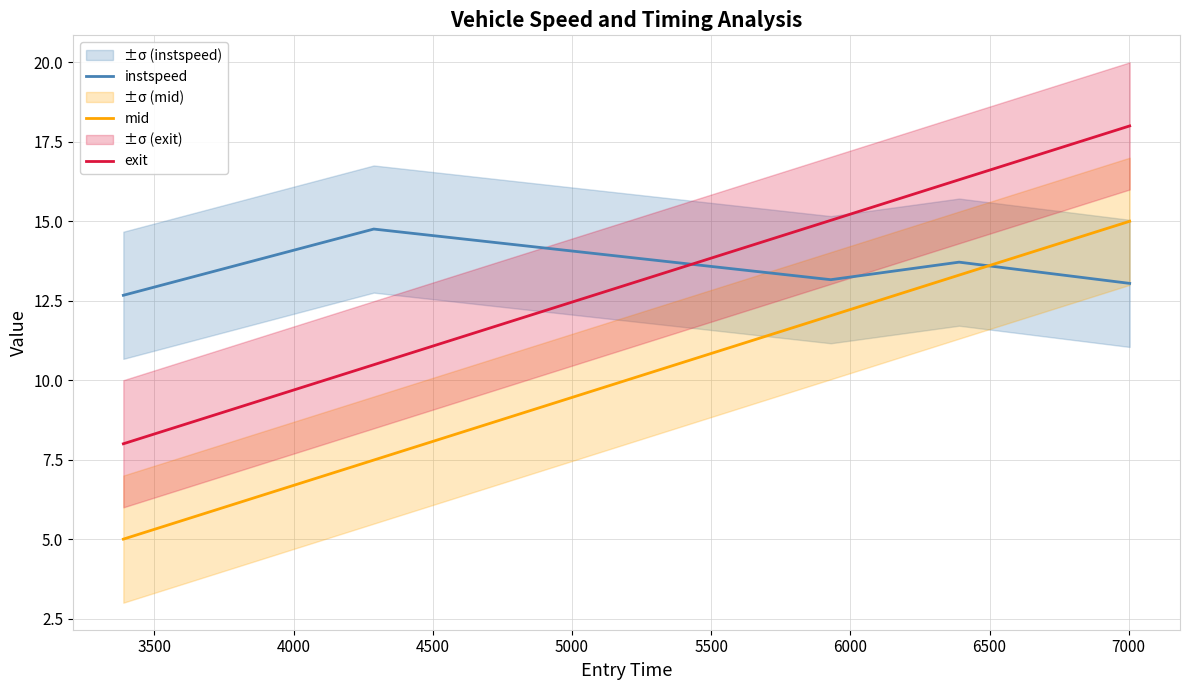

Reading left to right, extract all data points from this chart.

instspeed: 12.7	14.8	13.2	13.7	13.0
mid: 5.0	7.5	12.0	13.3	15.0
exit: 8.0	10.5	15.0	16.3	18.0